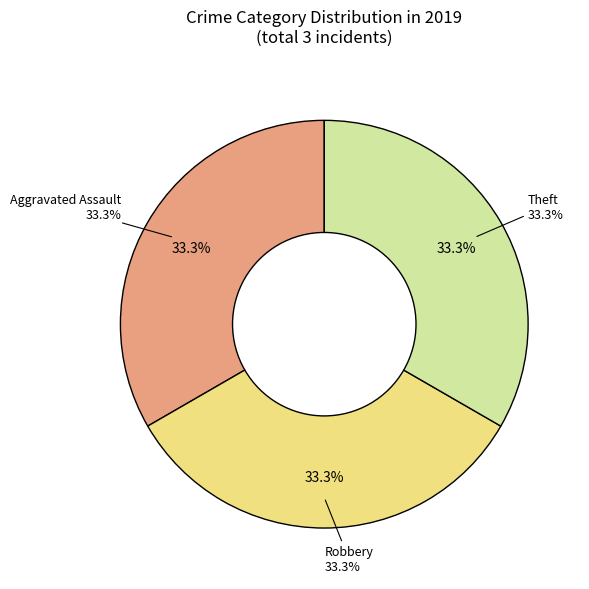

Do Aggravated Battery and Aggravated Assault together represent more than half of the pie?

No